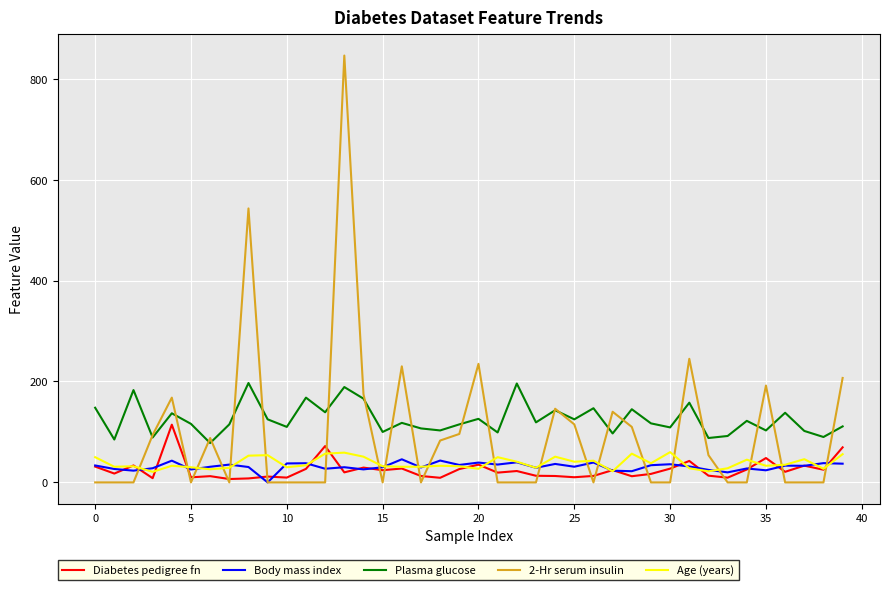

At how many categories does at least one series exceed 590?

1